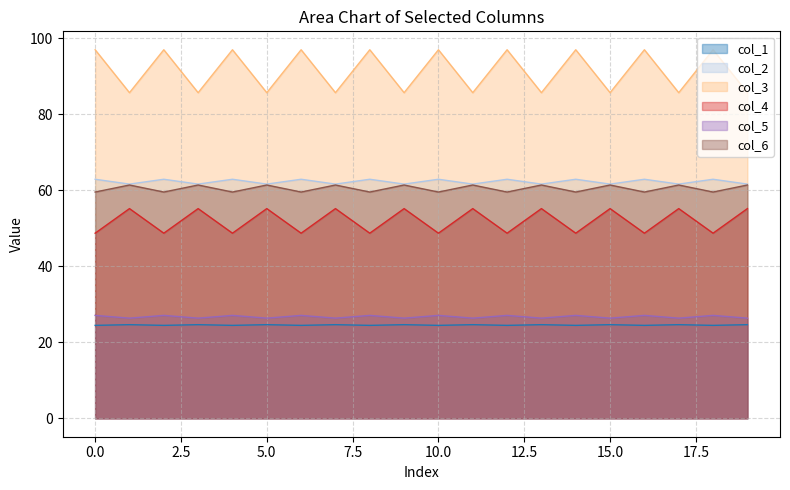

Rank the categories by col_2 value from lowest to highest.

1, 3, 5, 7, 9, 11, 13, 15, 17, 19, 0, 2, 4, 6, 8, 10, 12, 14, 16, 18